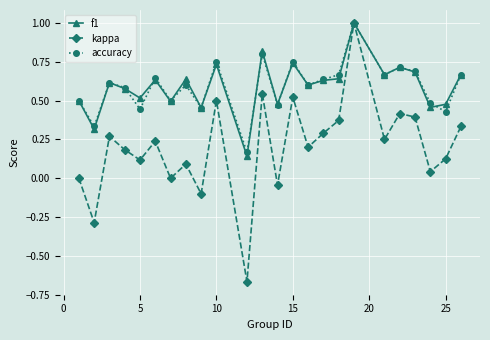

Which series has the largest range (max minus min)?

kappa